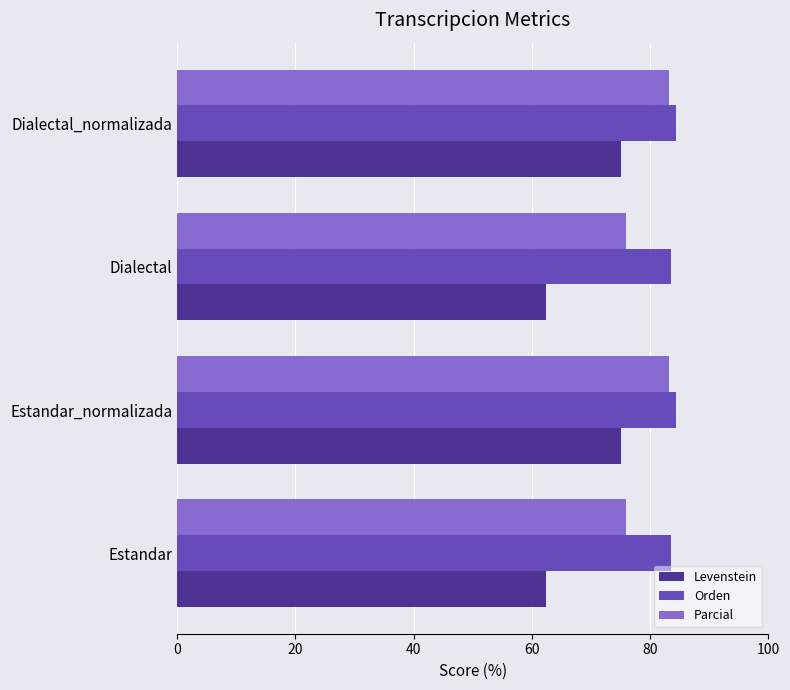

Rank the series by their average value, from highest to lowest.

Orden, Parcial, Levenstein